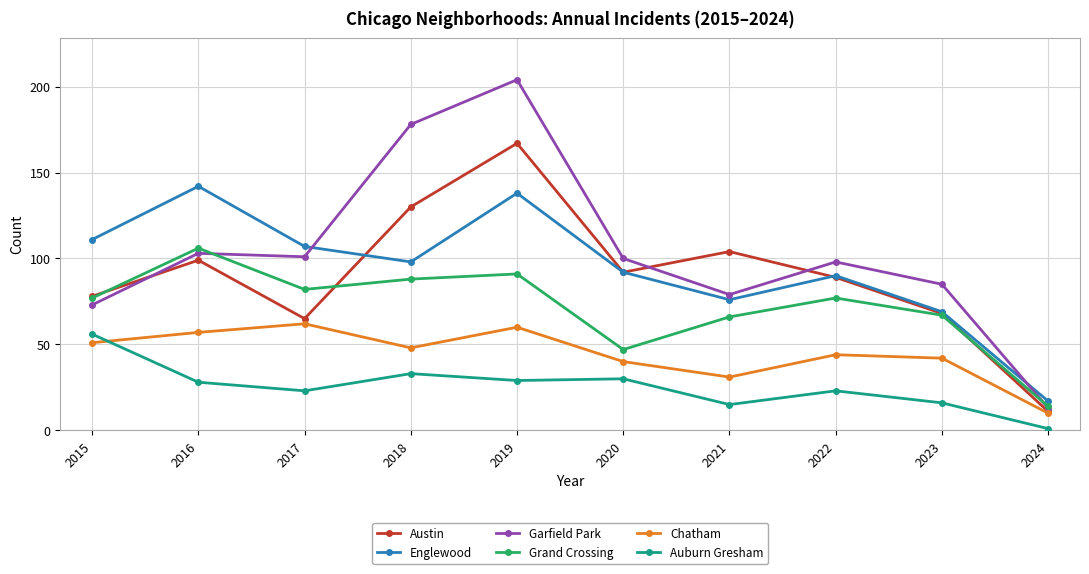

What are all the series names shown in the legend?

Austin, Englewood, Garfield Park, Grand Crossing, Chatham, Auburn Gresham